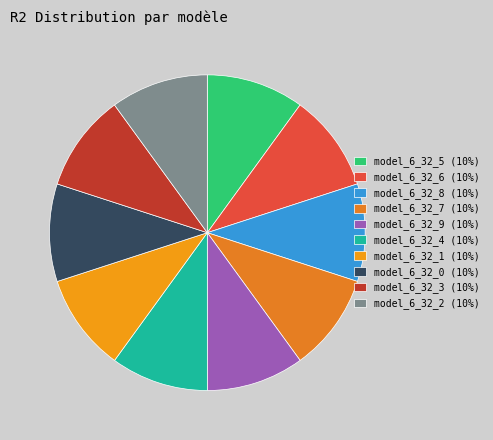

Count the number of slices in the pie.

10